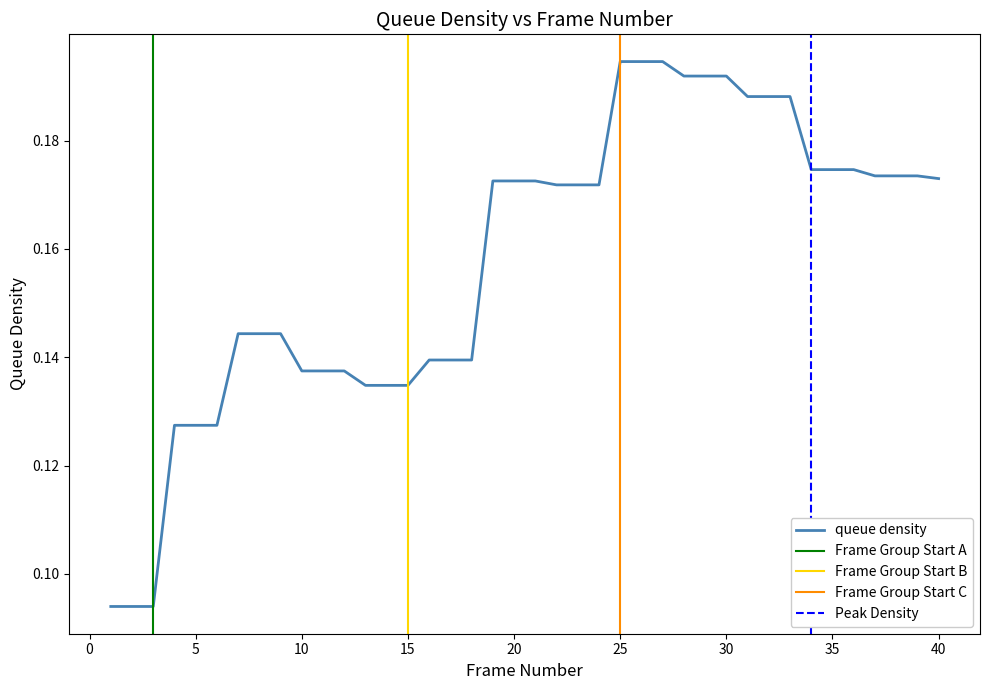

What is the difference between the maximum and minimum values?

0.1